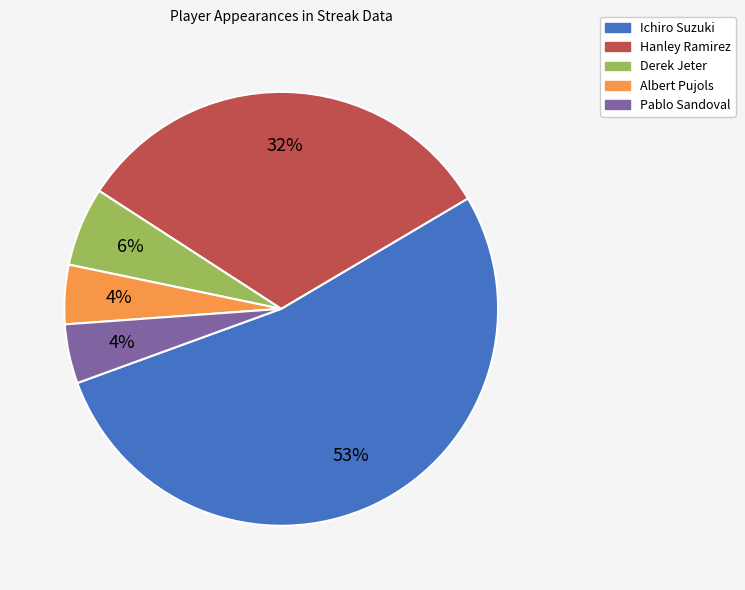

The Albert Pujols slice represents 4% of the pie. True or false?

True